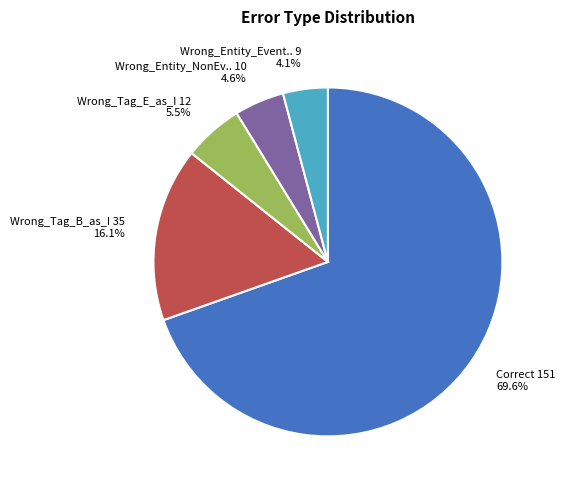

Is there a majority slice in this chart?

Yes